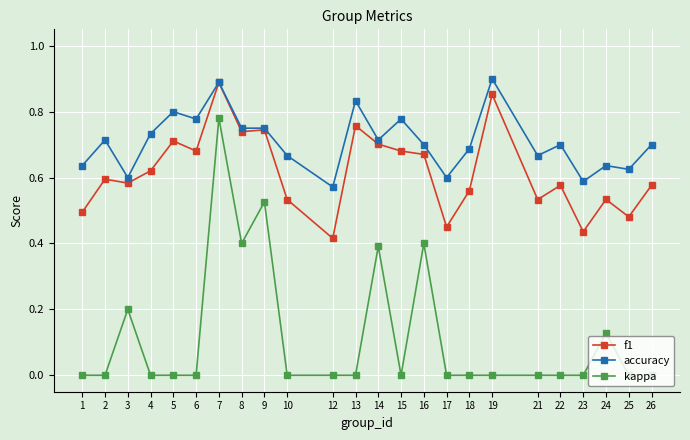

Which series has the largest range (max minus min)?

kappa